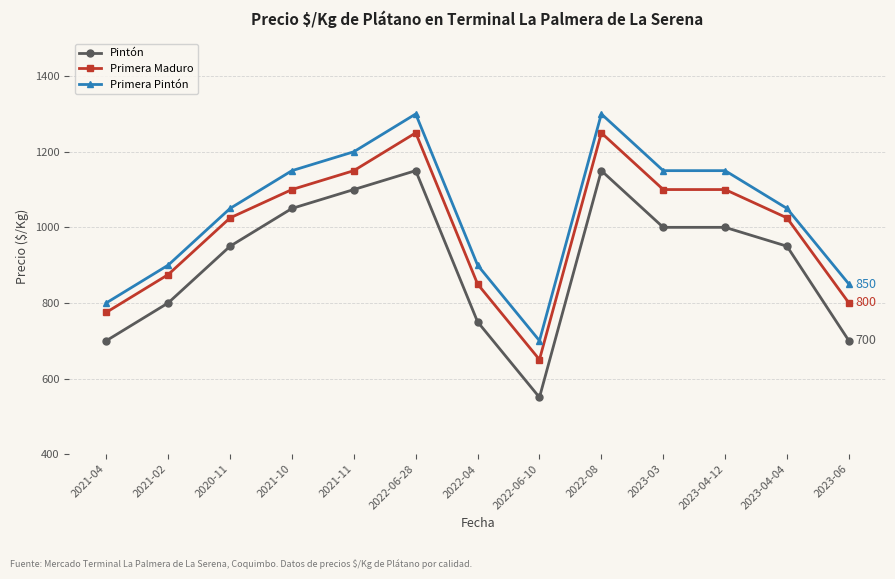

What is the difference between the highest and lowest values at 2022-06-28?

150